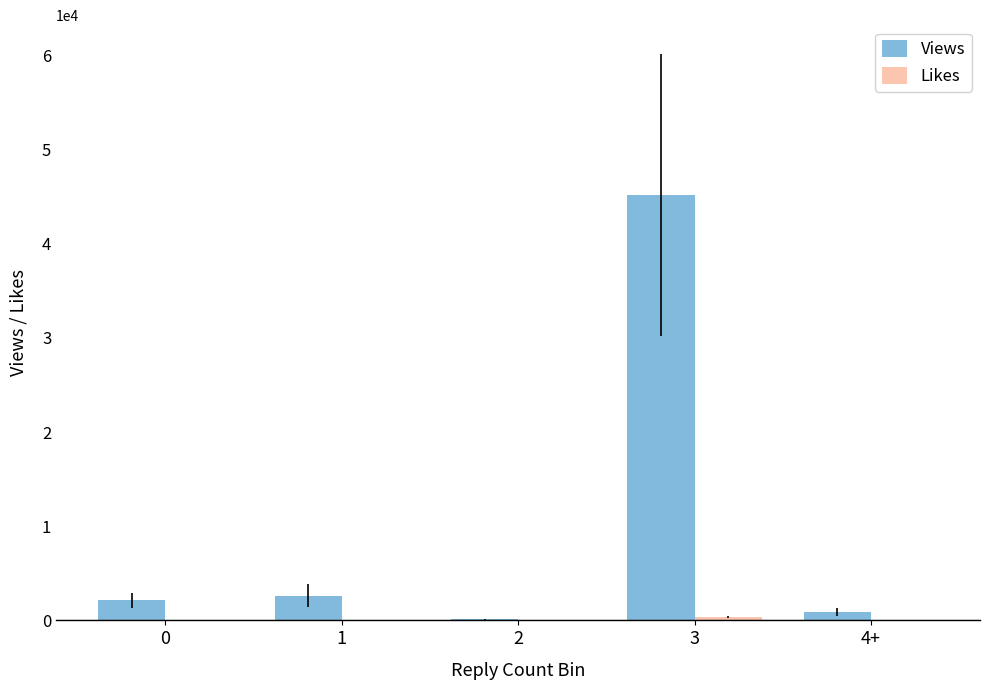

How many series are shown in this chart?

2